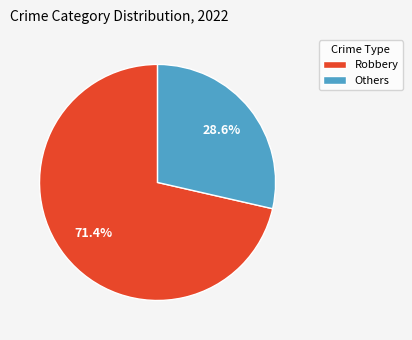

What is the majority slice?

Robbery